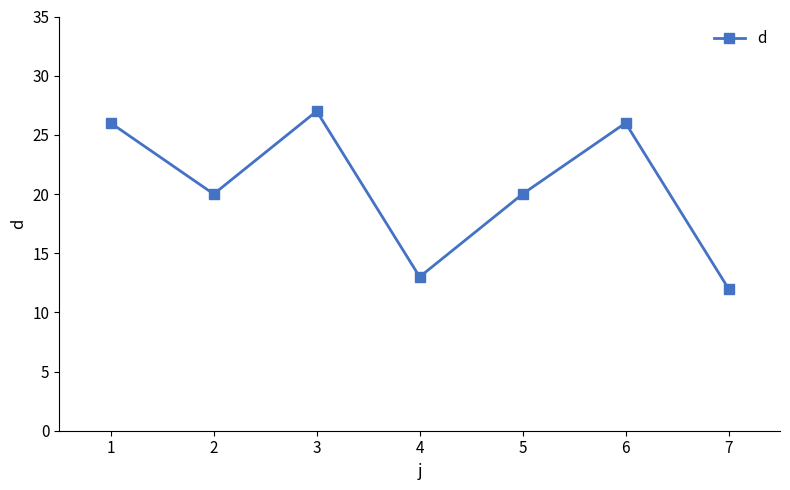

What value does the data have at 6?

26